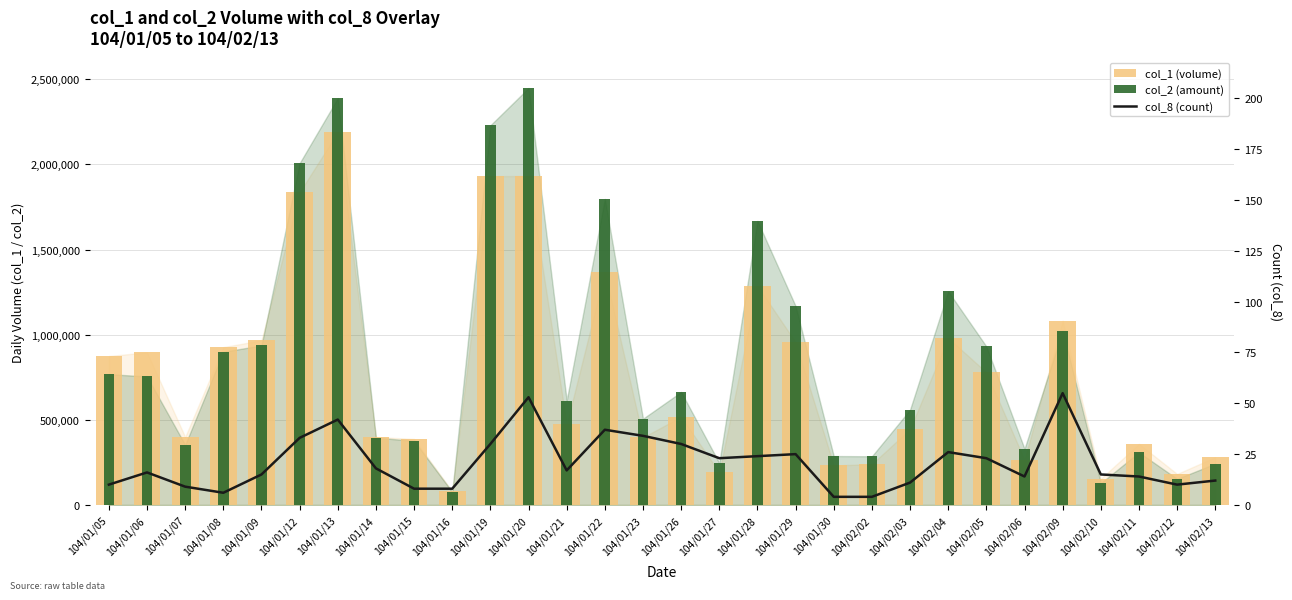

Is it true that col_2 (amount) equals 646840 at 104/01/09?

False